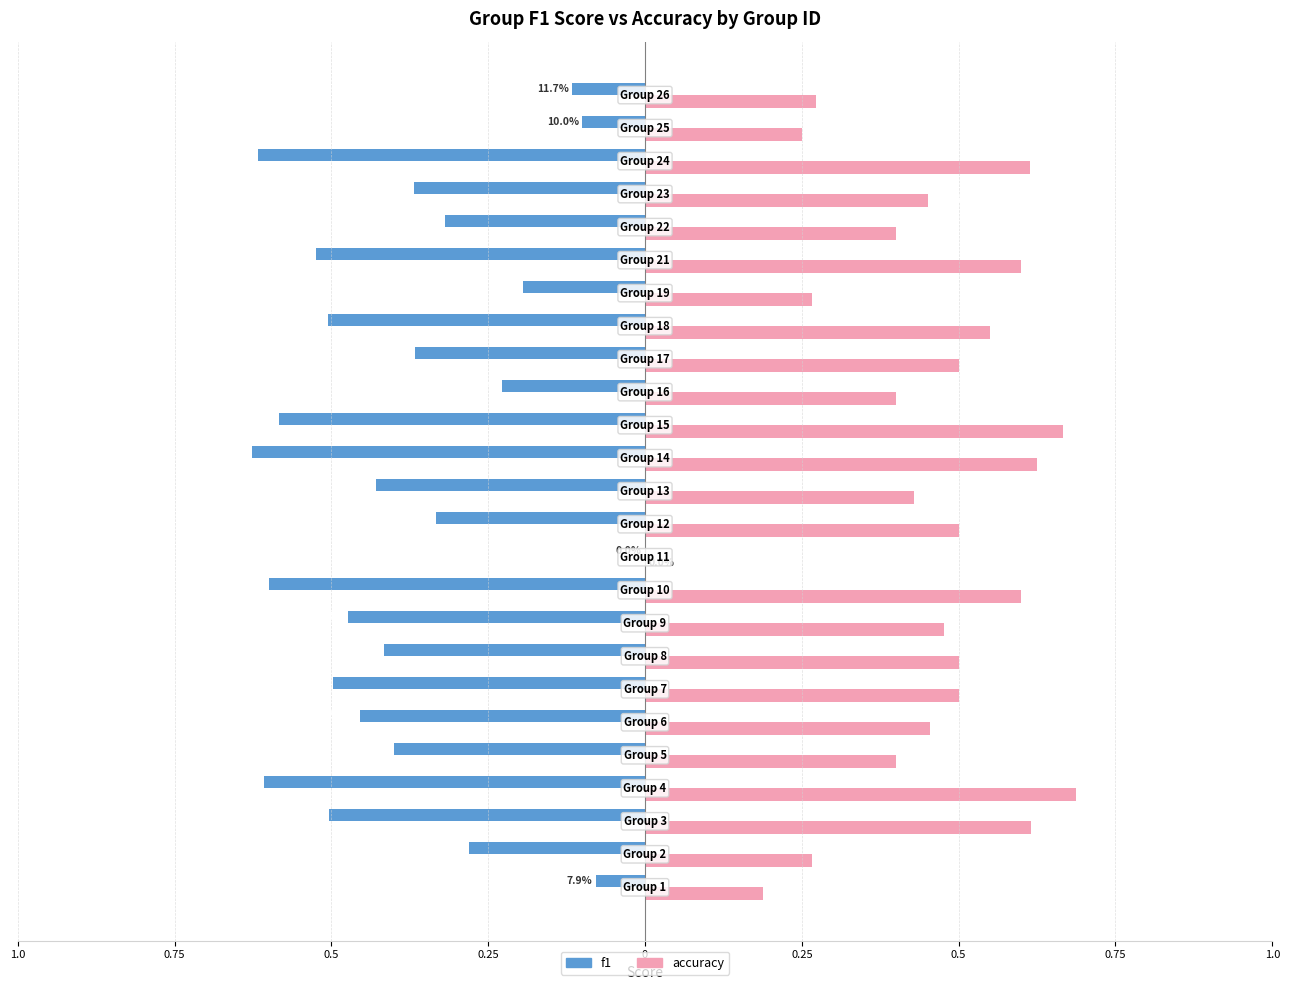

What are all the series names shown in the legend?

f1, accuracy